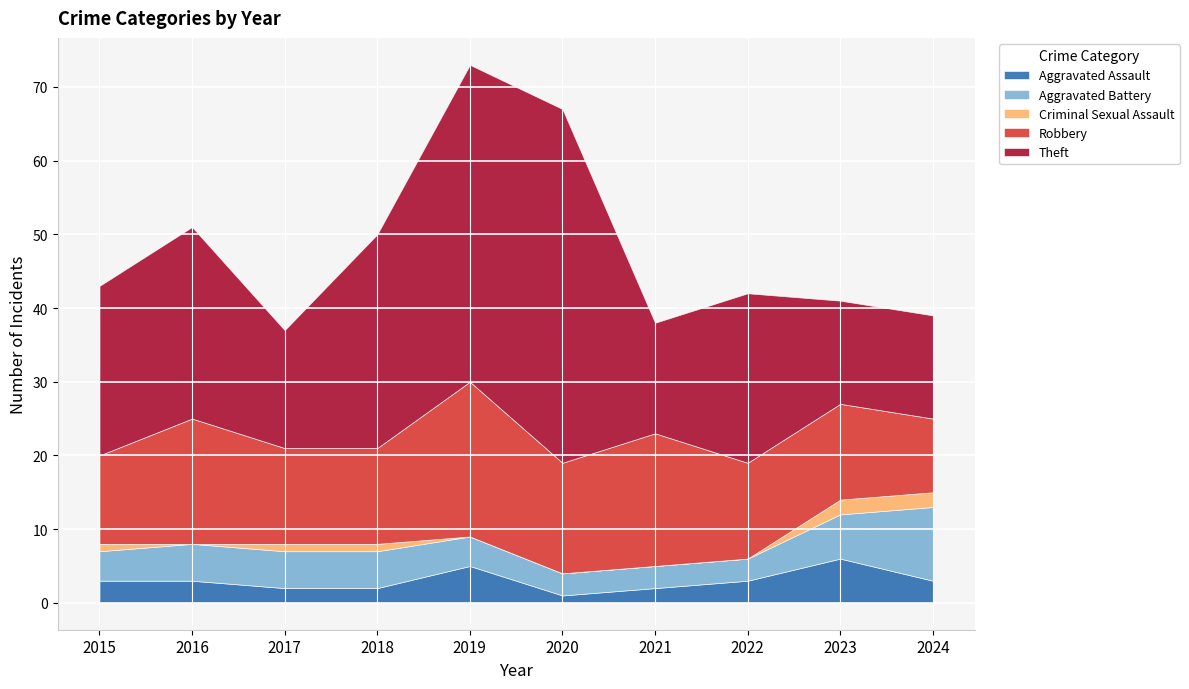

At 2018, list the series in order from largest to smallest.

Theft, Robbery, Aggravated Battery, Aggravated Assault, Criminal Sexual Assault